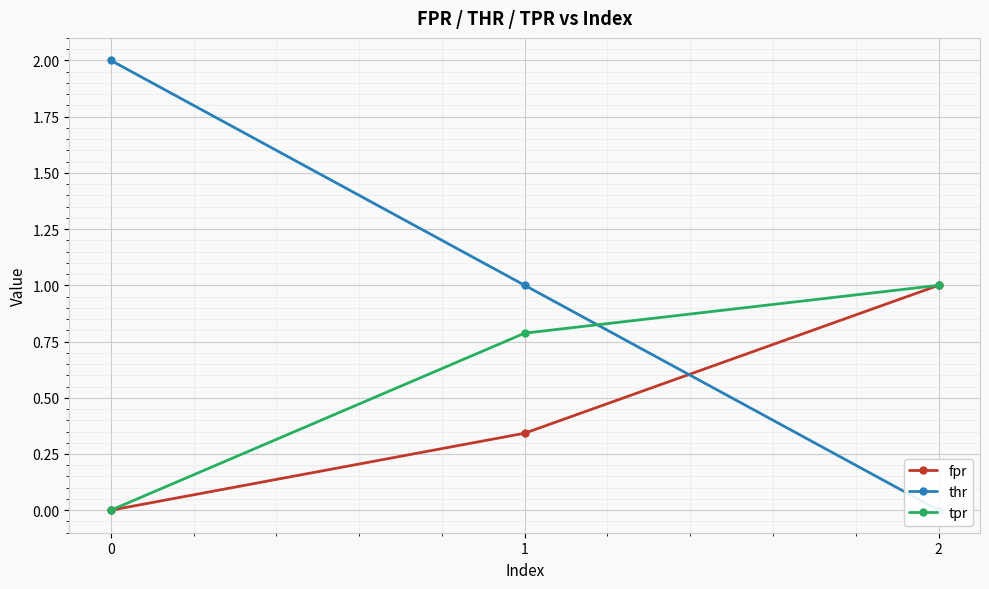

What is the sum of all tpr values?

1.8